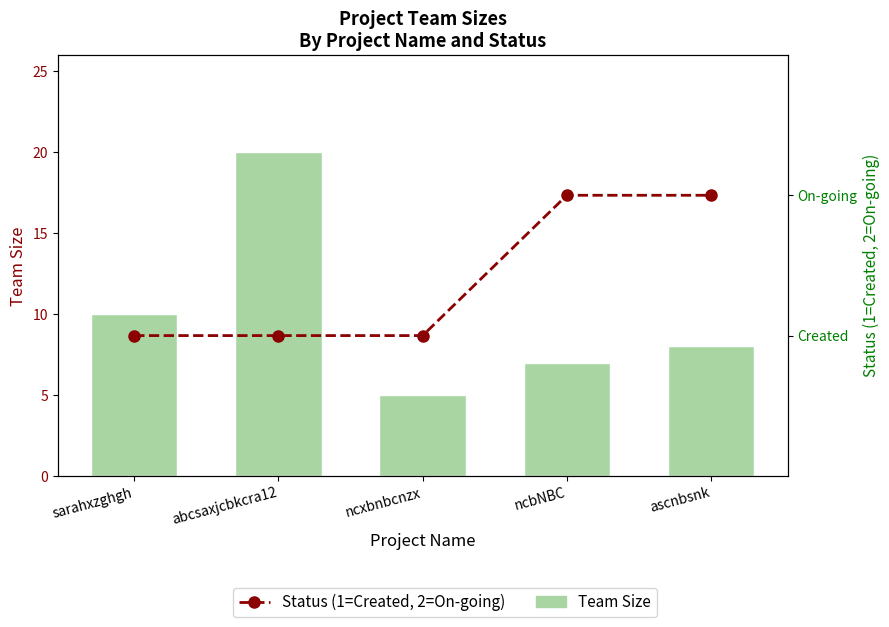

What is the label of the 5th bar from the left?

ascnbsnk